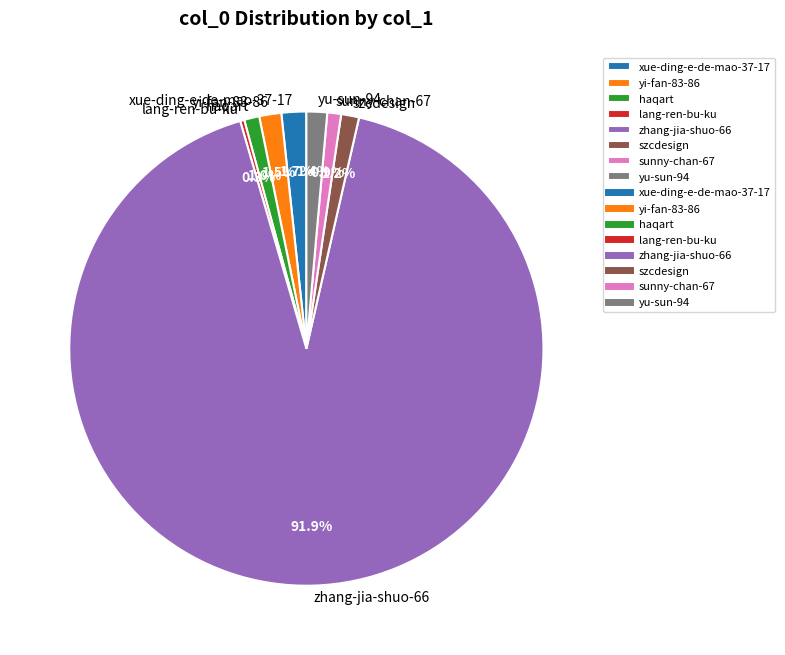

What is the ratio of the value at yi-fan-83-86 to the value at xue-ding-e-de-mao-37-17?

0.9